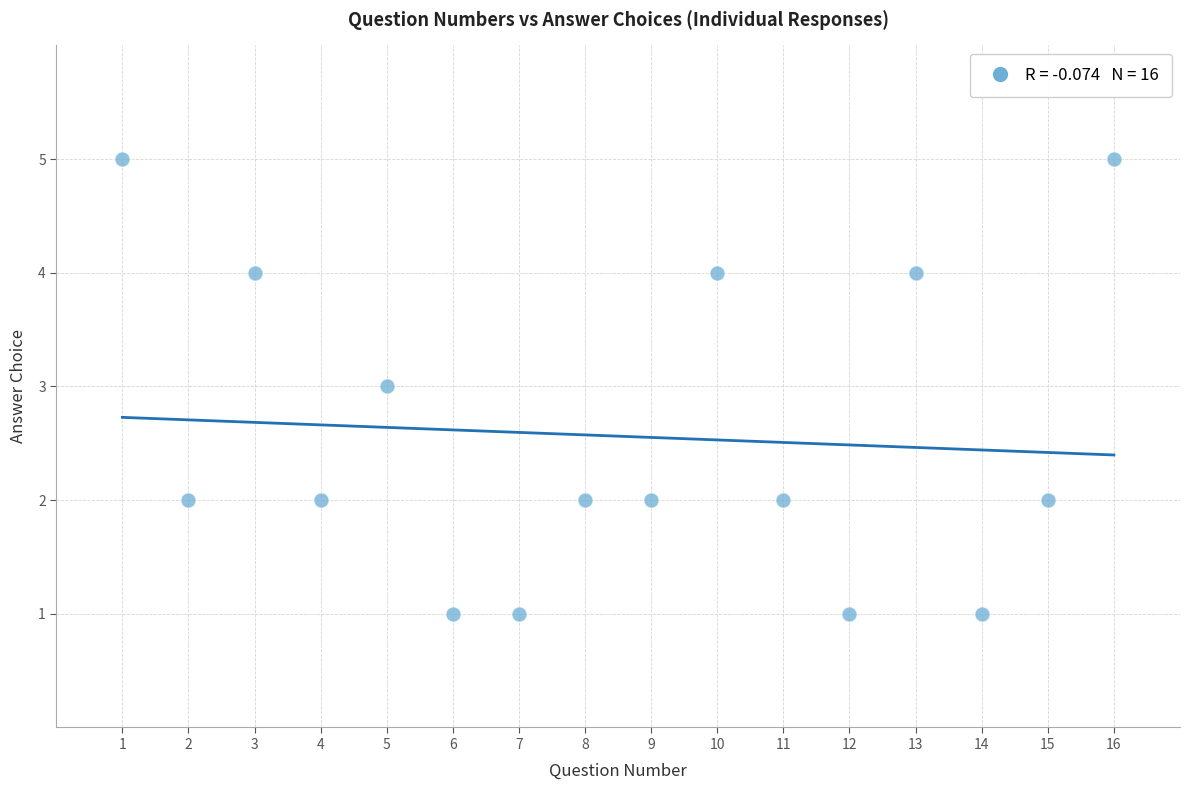

What is the range of Y values (max minus min)?

4